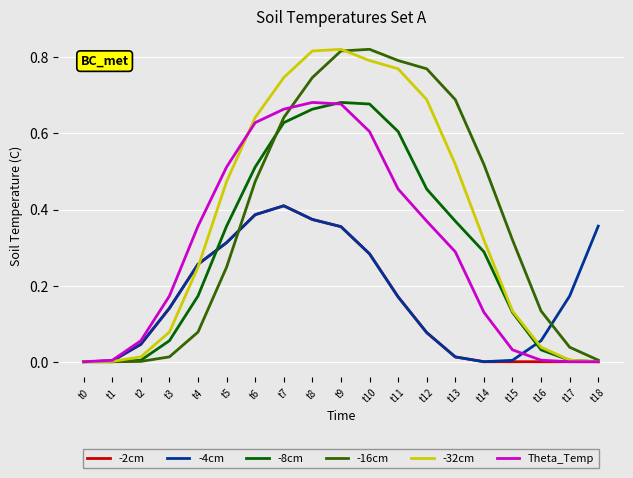

True or false: -2cm has a value of 0.0 at t2.

True